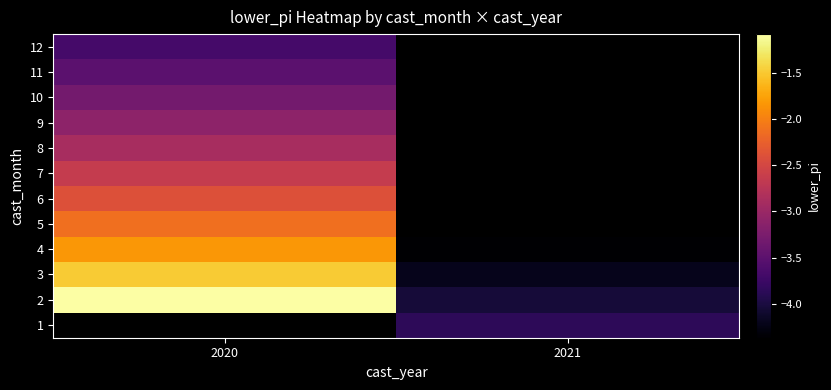

What is the lowest value of the 3 series?

-4.2